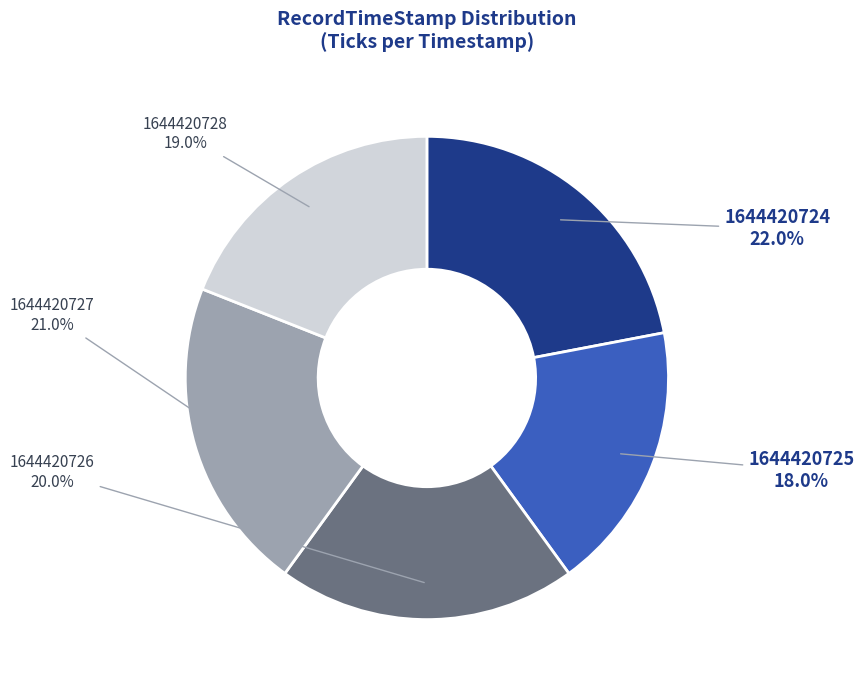

To the nearest percent, what is the combined percentage of 1644420726 and 1644420728?

39%